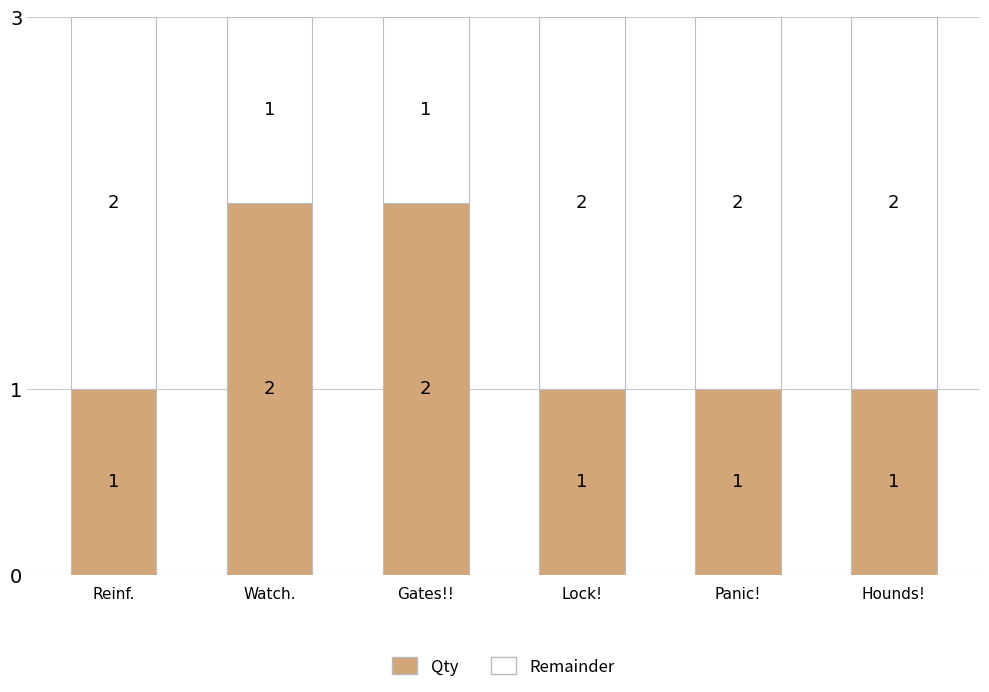

Is it true that Qty equals 2 at Hounds!?

False